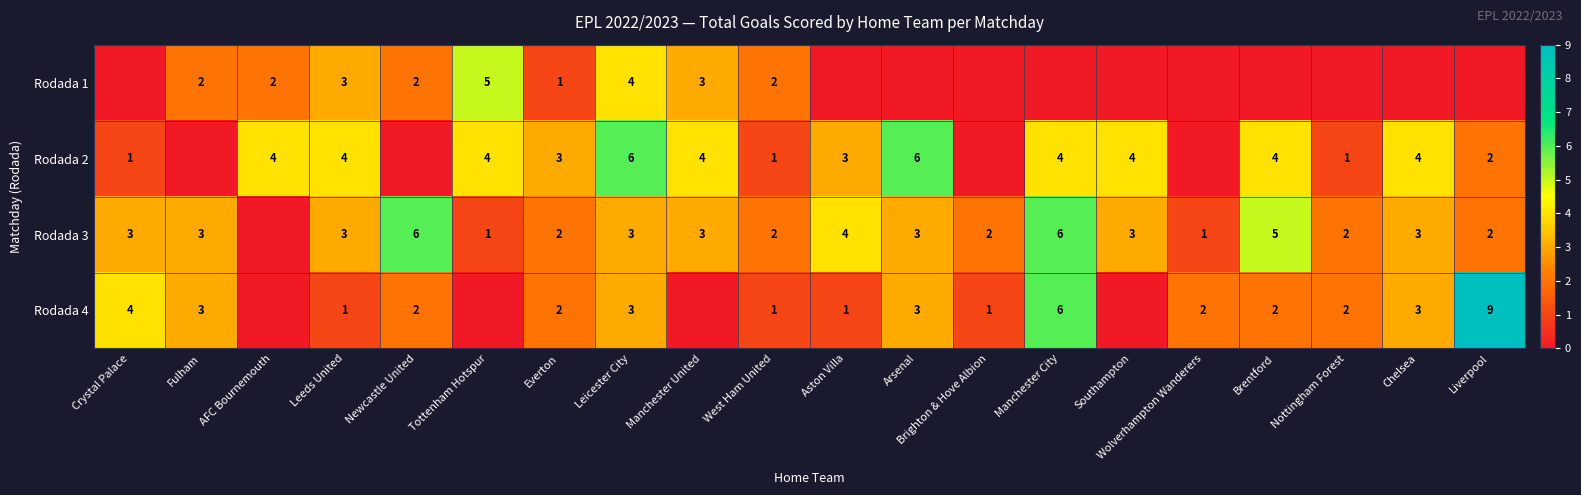

What is the sum of the Rodada 3 values at Manchester City and Southampton?

9